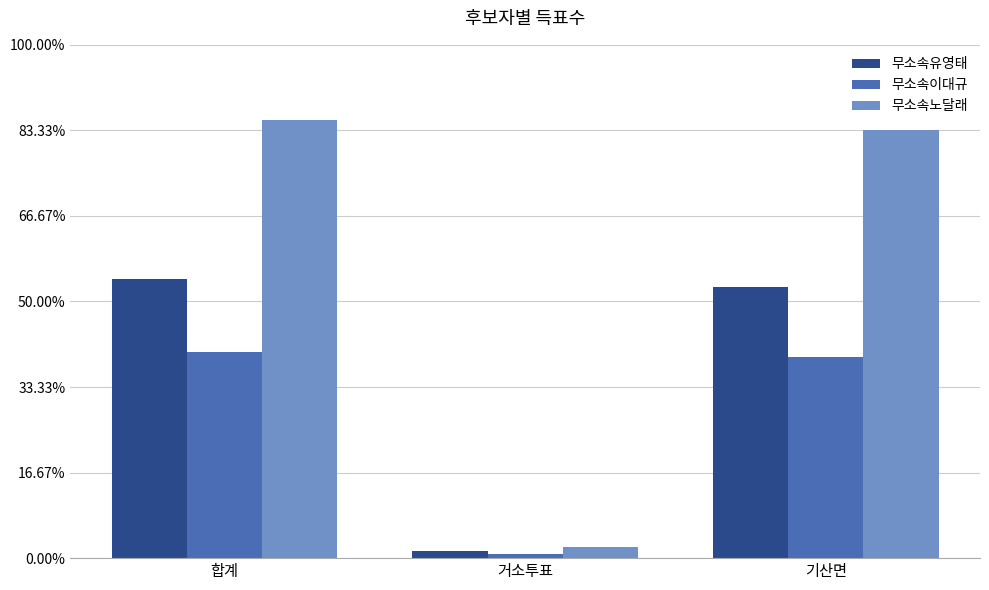

List the series in order of their peak value, highest first.

무소속노달래, 무소속유영태, 무소속이대규